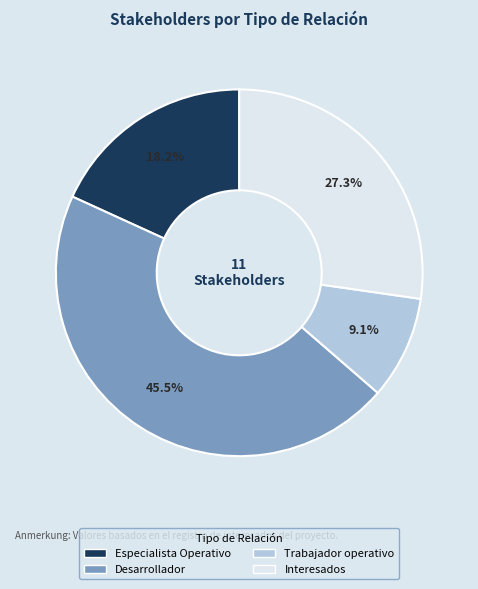

Is it true that Trabajador operativo is 9% of the pie?

True